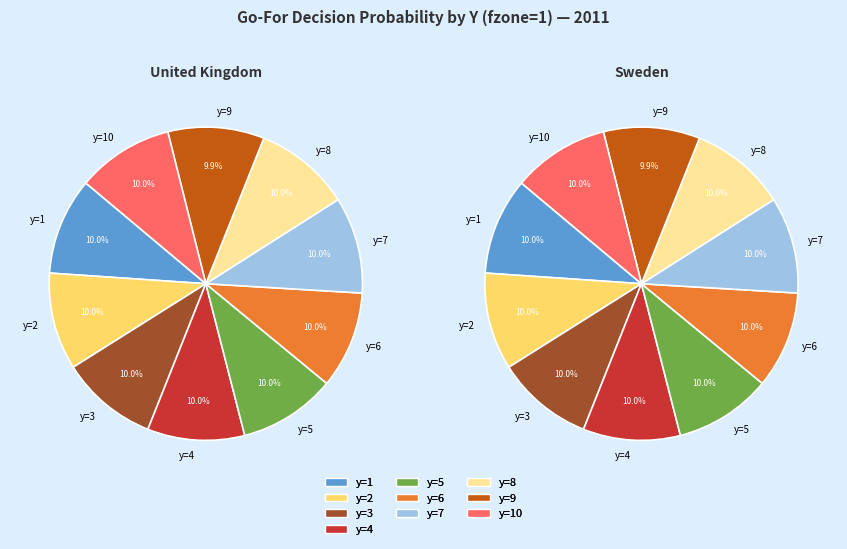

What portion of the pie excludes y=7?

90.0%